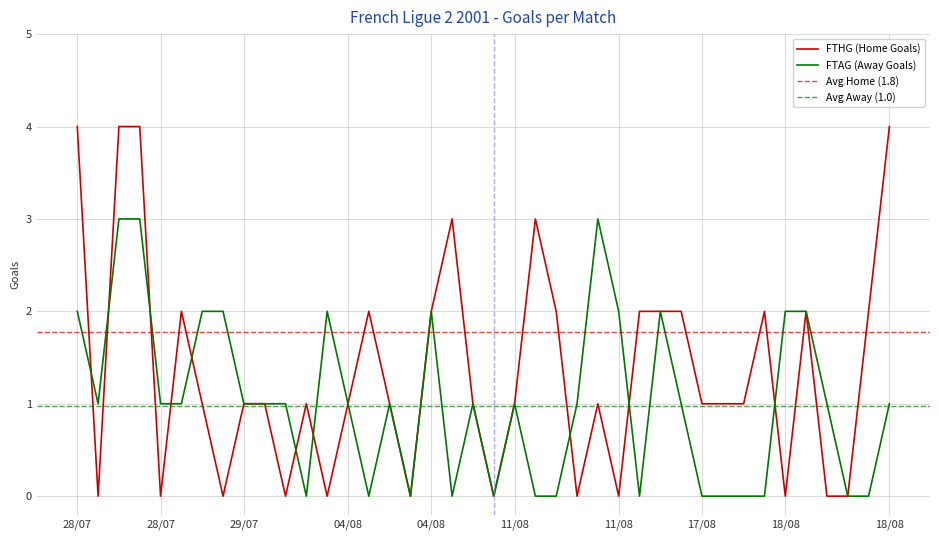

Reading left to right, transcribe all the data shown in this chart.

FTHG (Home Goals): 4	0	4	4	0	2	1	0	1	1	0	1	0	1	2	1	0	2	3	1	0	1	3	2	0	1	0	2	2	2	1	1	1	2	0	2	0	0	2	4
FTAG (Away Goals): 2	1	3	3	1	1	2	2	1	1	1	0	2	1	0	1	0	2	0	1	0	1	0	0	1	3	2	0	2	1	0	0	0	0	2	2	1	0	0	1